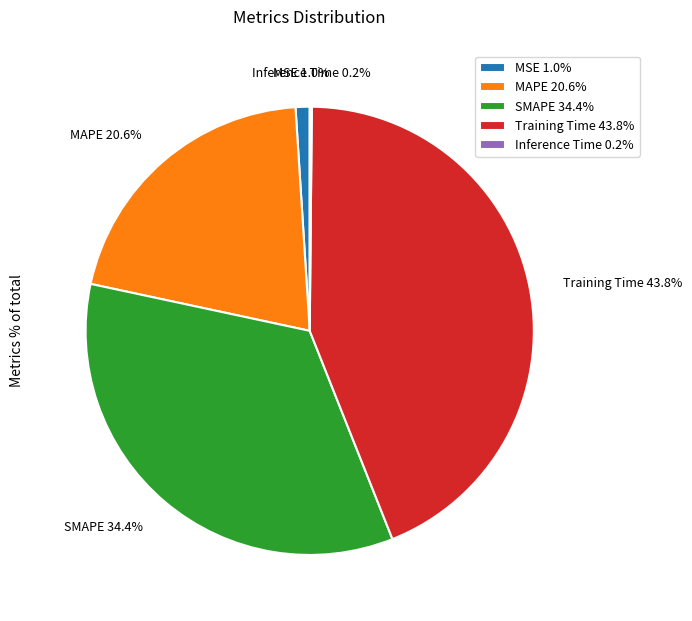

Does SMAPE 34.4% represent more than half of the total?

No